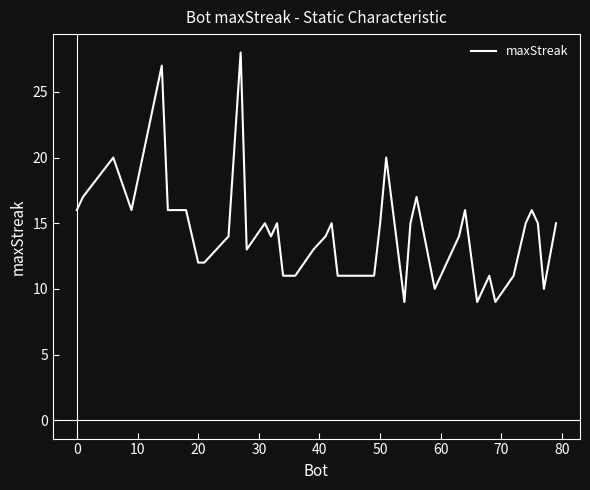

What is the minimum value shown in the chart?

9